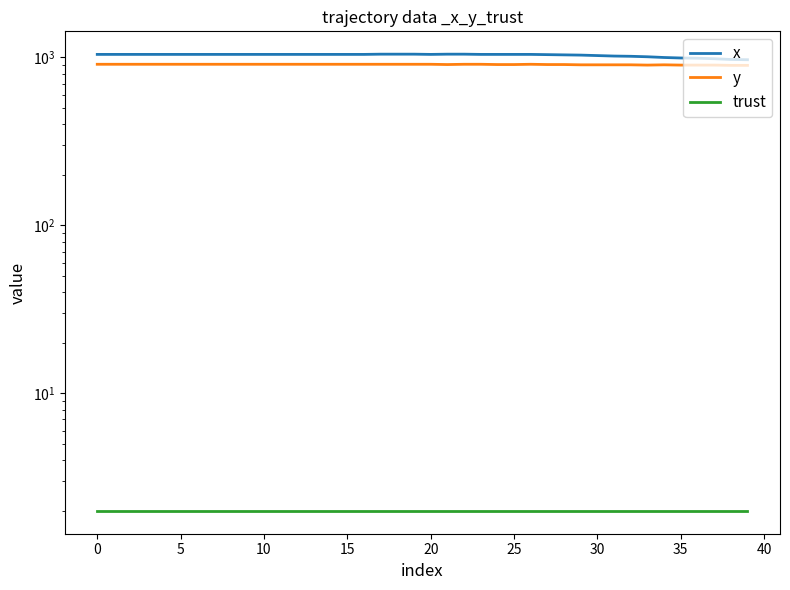

True or false: x has a value of 1043.3 at 0.

True